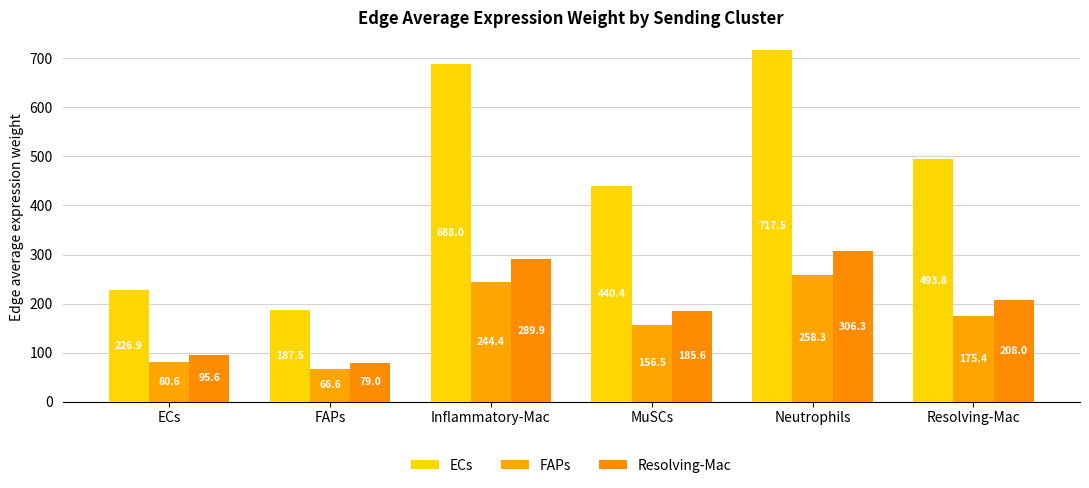

What is the value of the ECs bar at the 1st from the left?

226.9